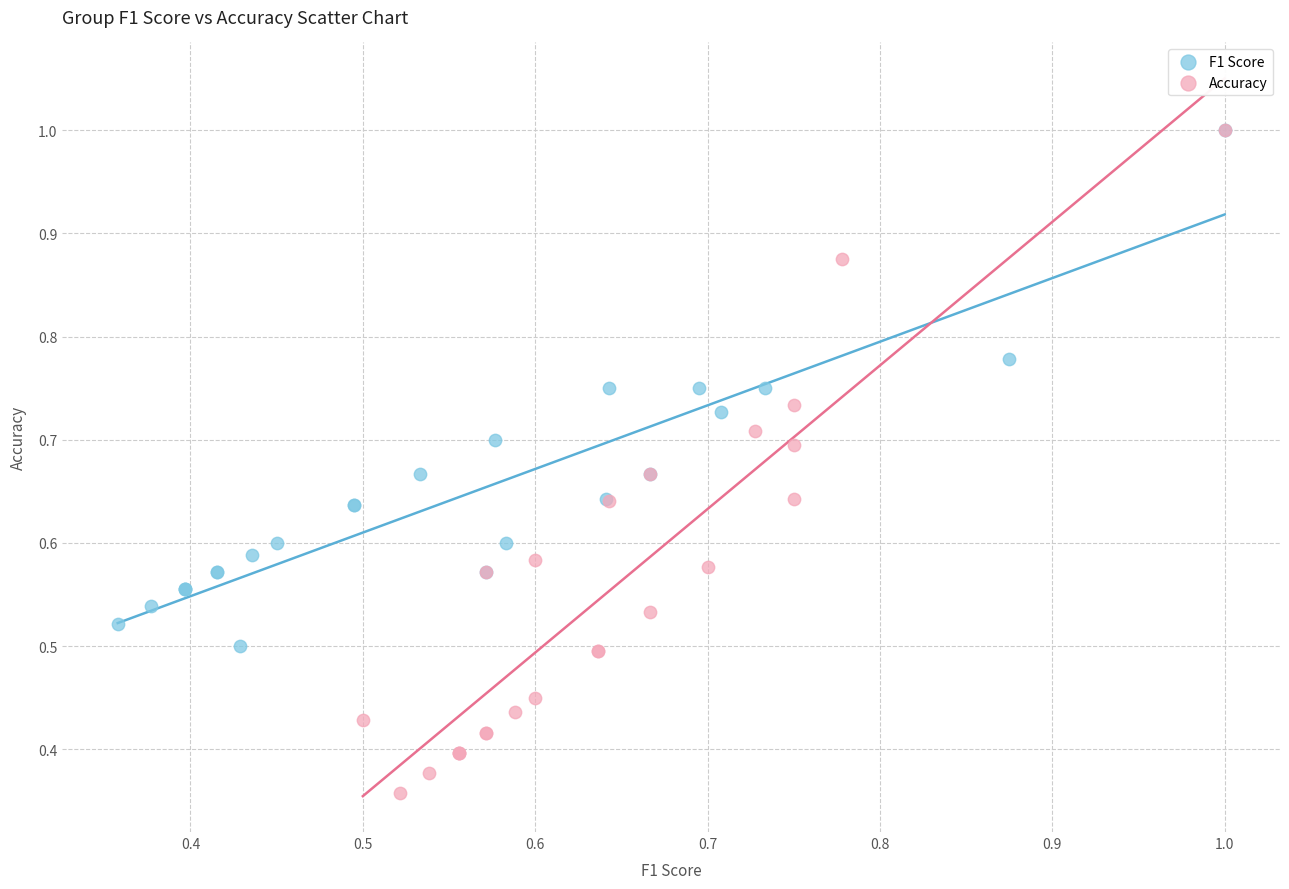

Which series has the largest Y range (max minus min)?

Accuracy